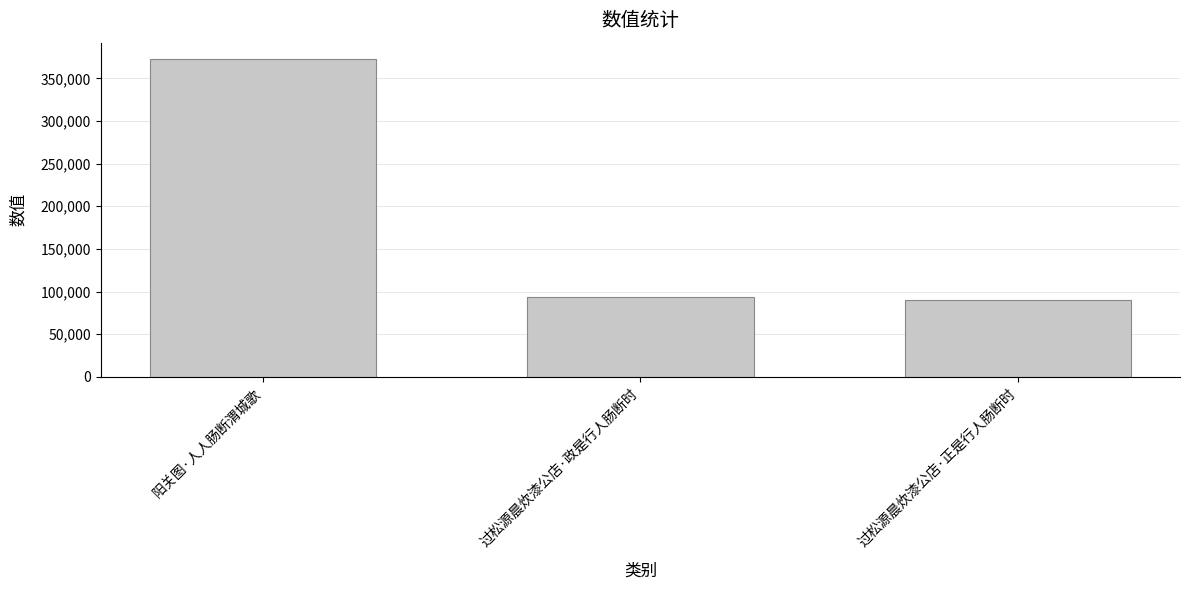

Reading left to right, transcribe all the data shown in this chart.

373125	93073	90607